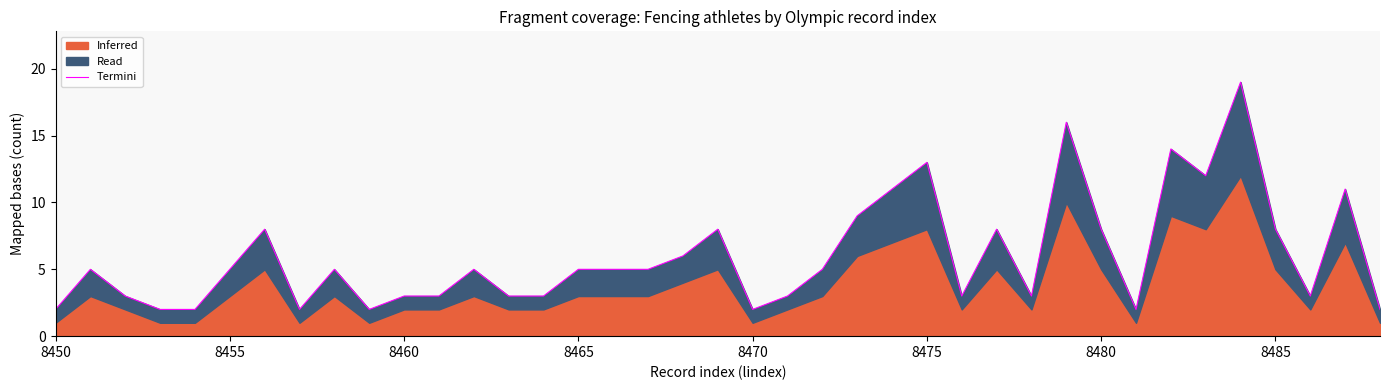

Which category has the lowest value across all series?

8450